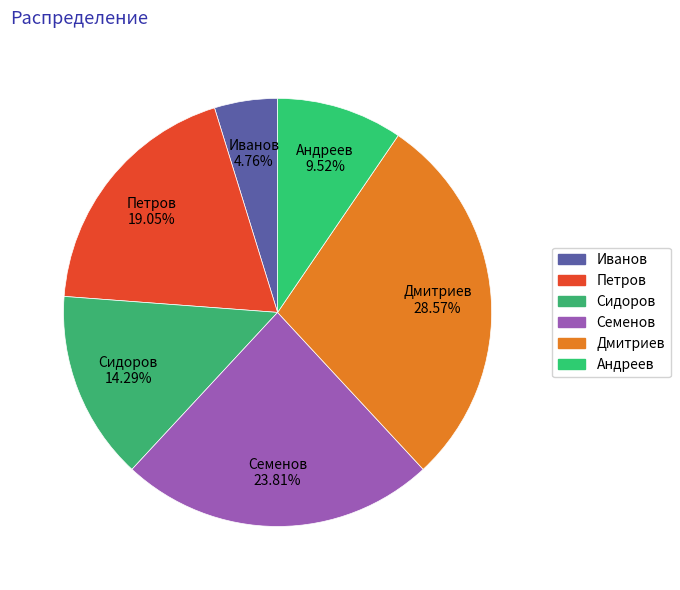

How many slices are in this pie chart?

6